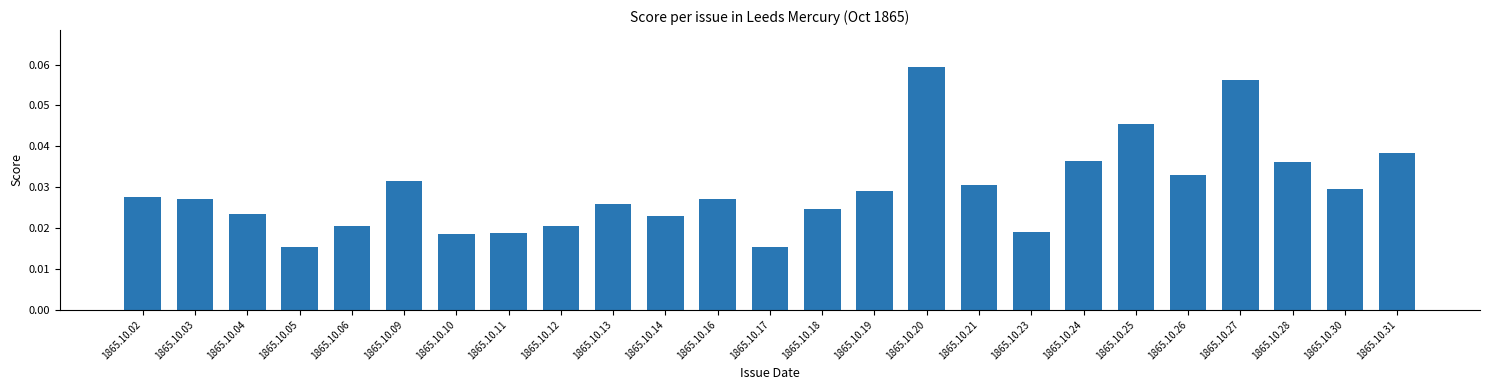

Count the number of data series in this chart.

1